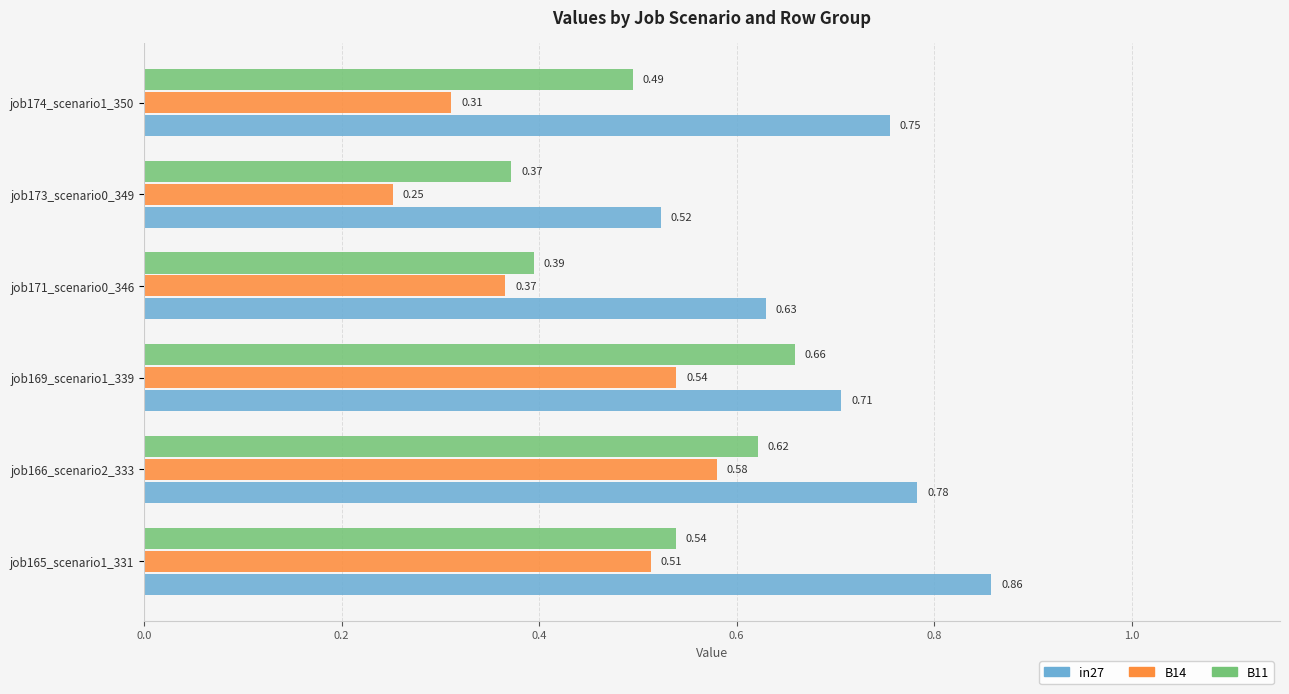

At which category is the sum across all series the highest?

job166_scenario2_333